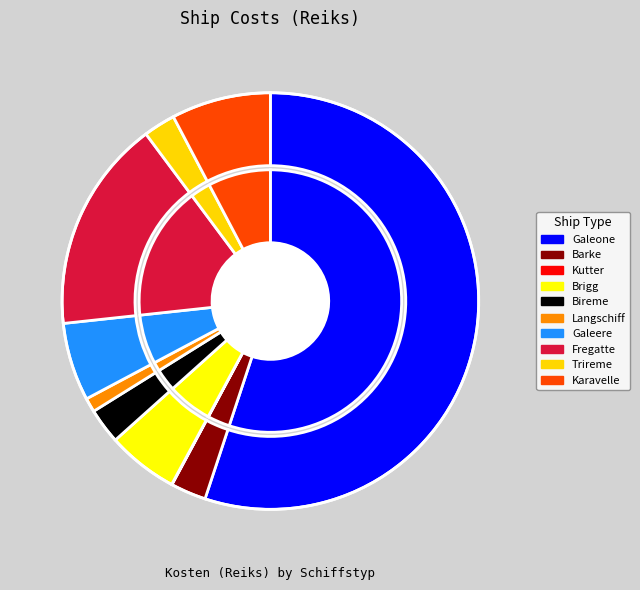

How many segments does this pie chart have?

10